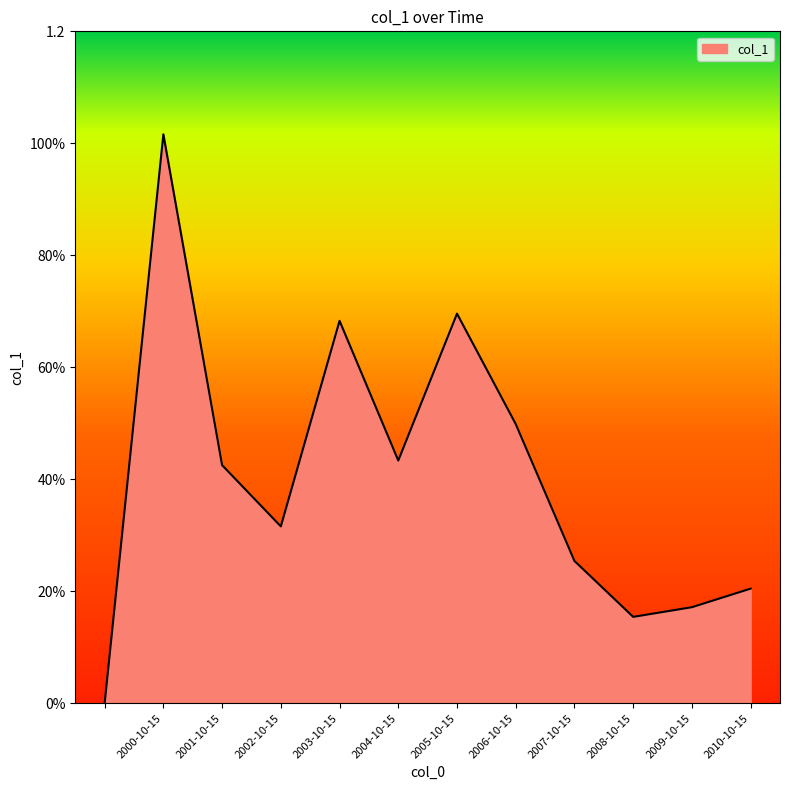

Is this an area chart (filled region under the line)?

Yes